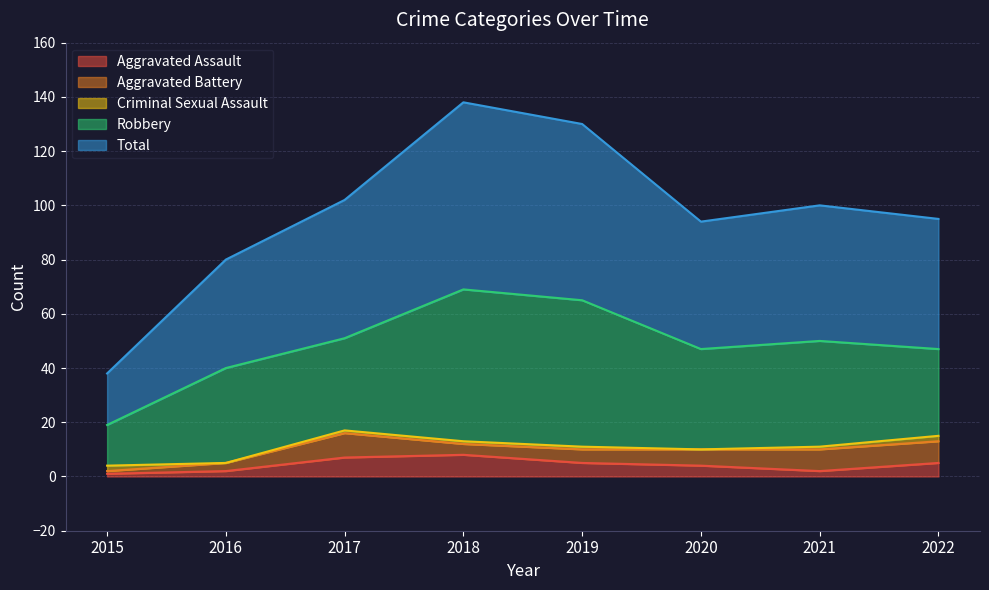

True or false: Aggravated Assault has a value of 8 at 2018.

True